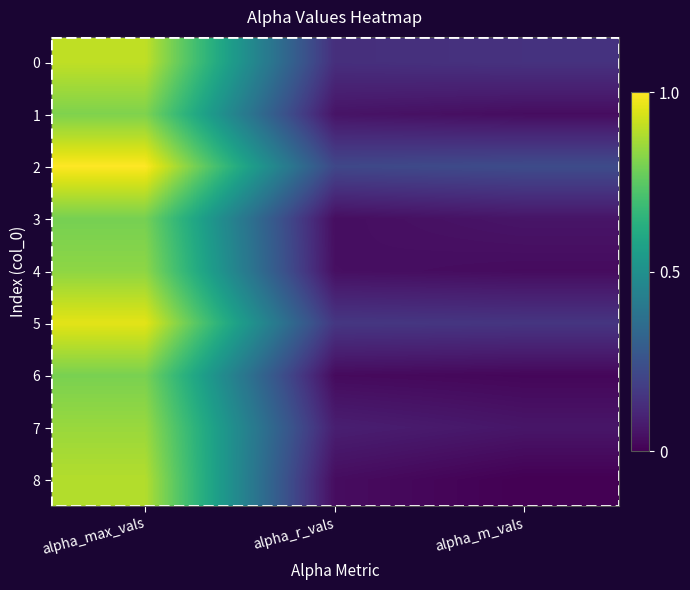

Reading left to right, list all the values displayed in this chart.

0: alpha_max_vals=0.9	alpha_r_vals=0.1	alpha_m_vals=0.1
1: alpha_max_vals=0.8	alpha_r_vals=0.1	alpha_m_vals=0.0
2: alpha_max_vals=1.0	alpha_r_vals=0.2	alpha_m_vals=0.2
3: alpha_max_vals=0.8	alpha_r_vals=0.0	alpha_m_vals=0.1
4: alpha_max_vals=0.8	alpha_r_vals=0.0	alpha_m_vals=0.0
5: alpha_max_vals=1.0	alpha_r_vals=0.2	alpha_m_vals=0.2
6: alpha_max_vals=0.8	alpha_r_vals=0.0	alpha_m_vals=0.0
7: alpha_max_vals=0.8	alpha_r_vals=0.1	alpha_m_vals=0.1
8: alpha_max_vals=0.9	alpha_r_vals=0.0	alpha_m_vals=0.0